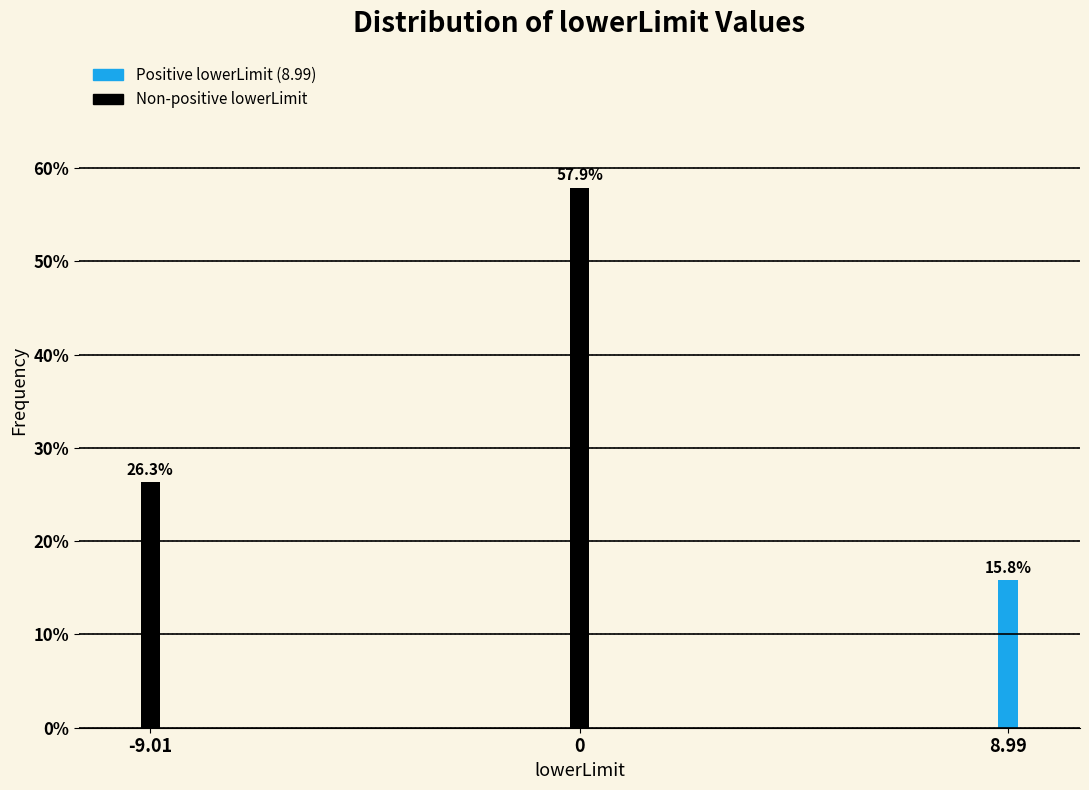

Reading left to right, transcribe all the data shown in this chart.

26.3	57.9	15.8